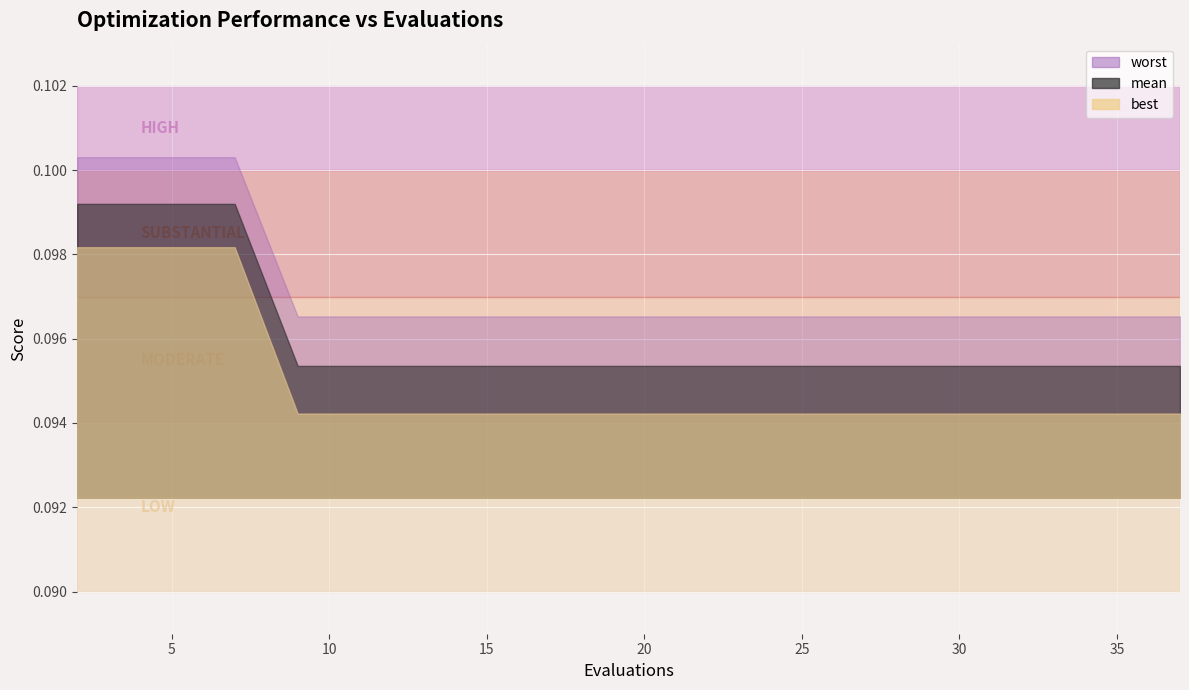

True or false: best has more than 0 points higher than both neighbors.

False